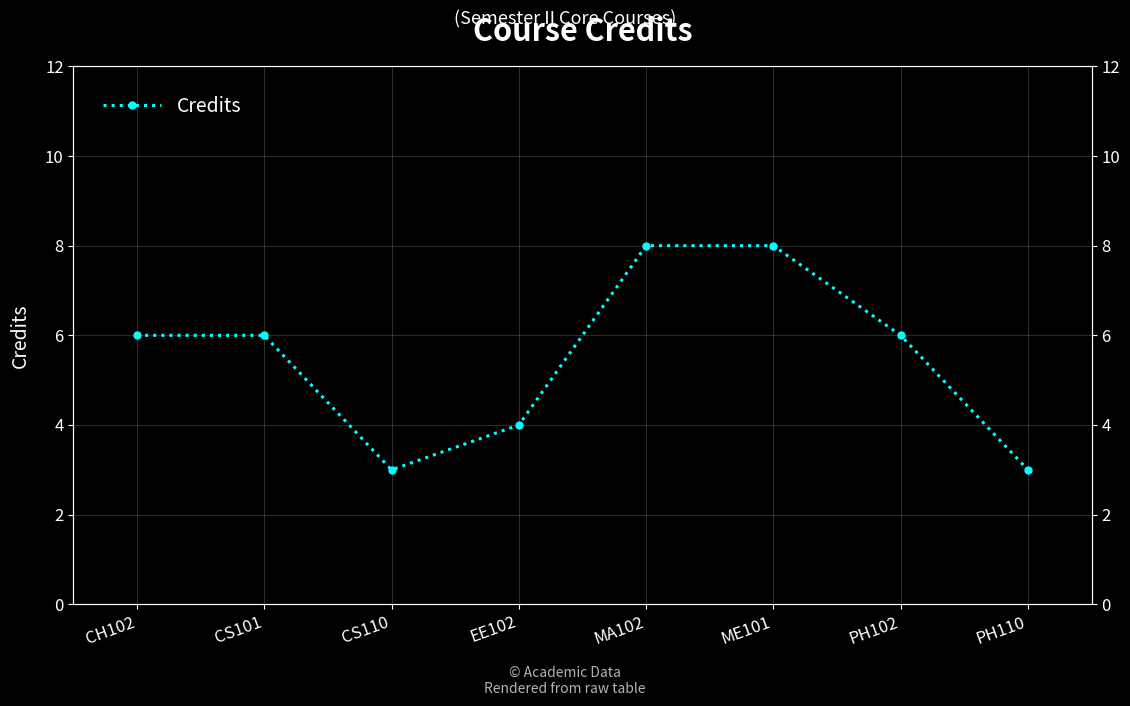

Does the chart display data point markers on the line(s)?

Yes